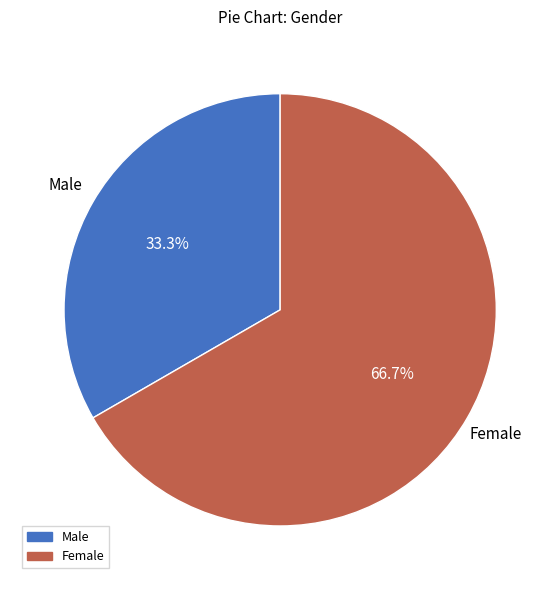

To the nearest percent, what percentage of the pie is Female?

67%